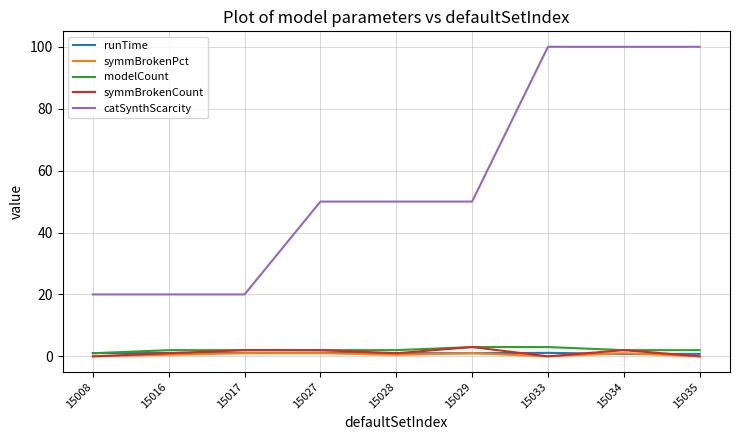

The catSynthScarcity series shows 178.1 at 15035. True or false?

False